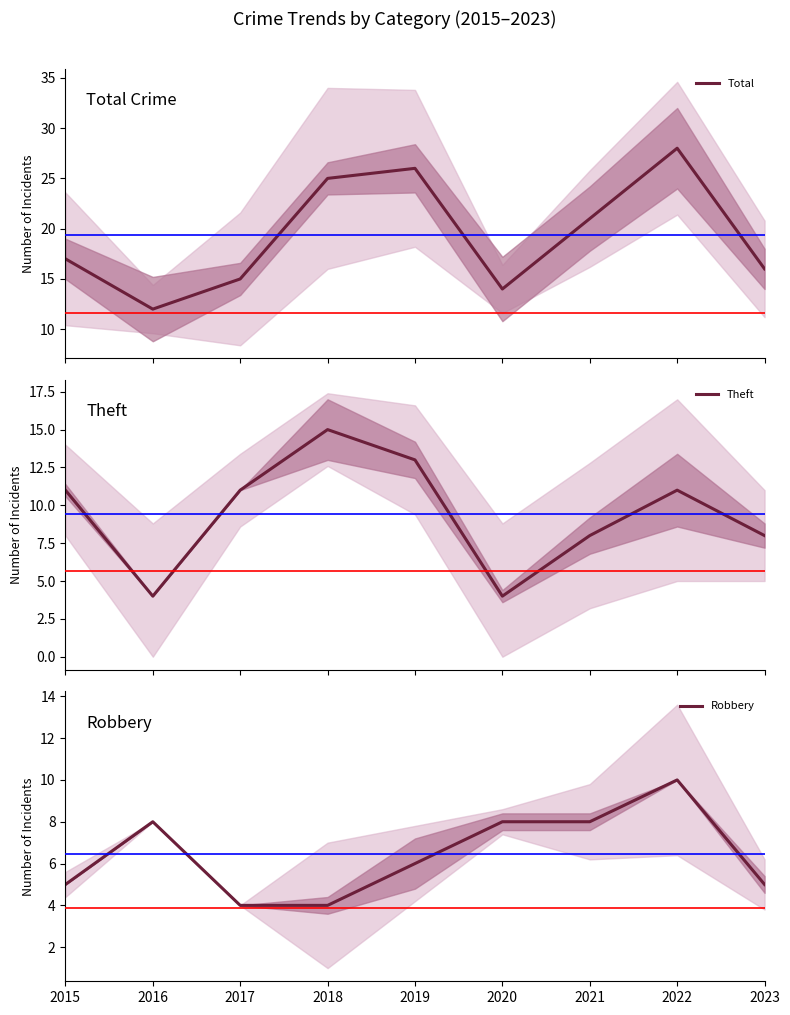

What is the lowest value of the Theft series?

4